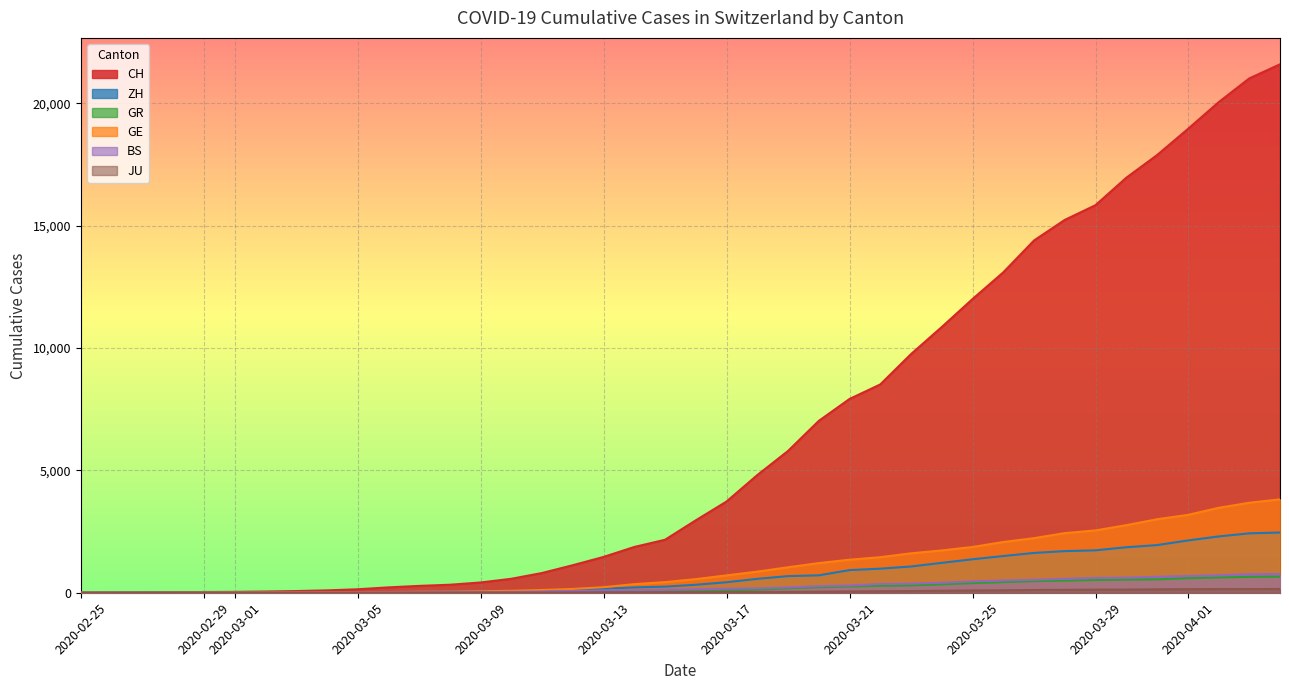

Rank the series at 2020-03-10 from highest to lowest value.

CH, GE, ZH, BS, GR, JU